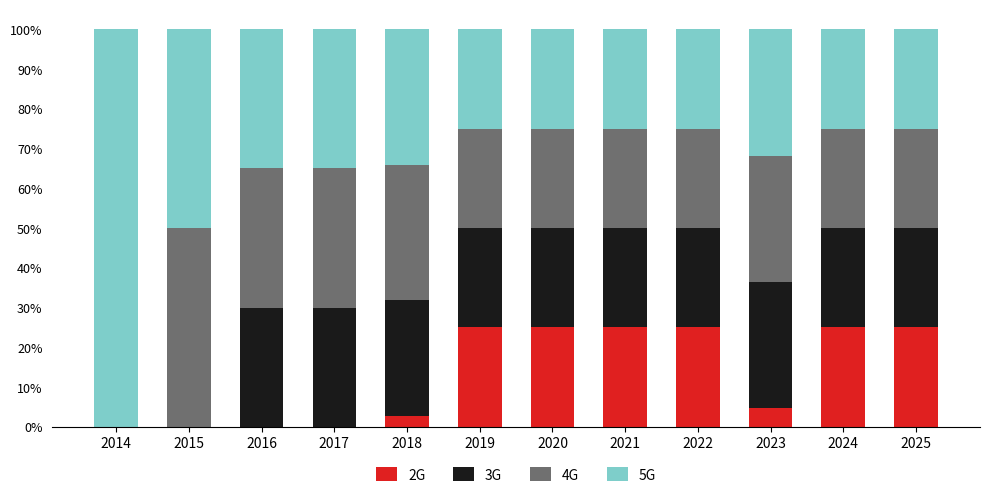

What is the total value across all series at 2025?

100.0